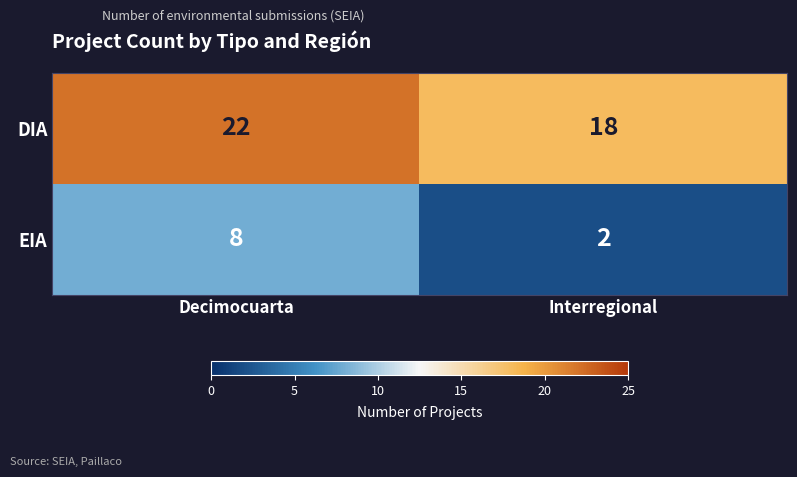

List the series in order of their peak value, highest first.

DIA, EIA